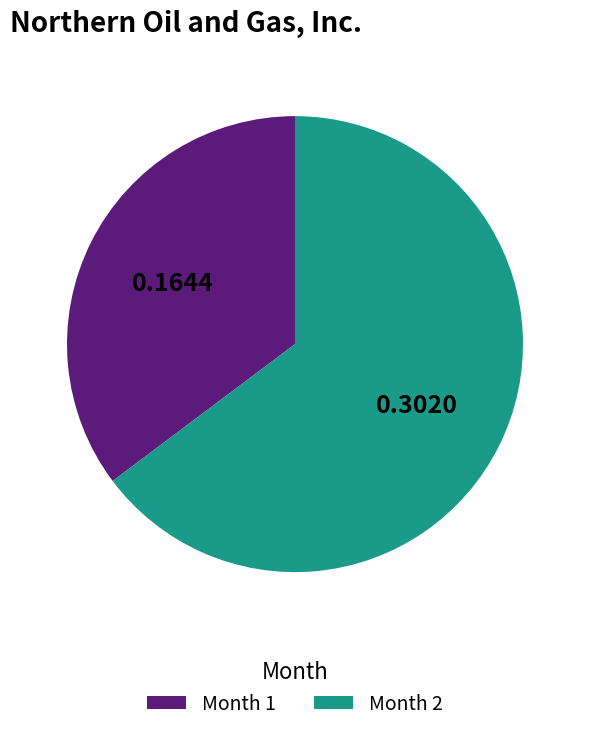

Do Month 1 and Month 2 together represent more than half of the pie?

Yes